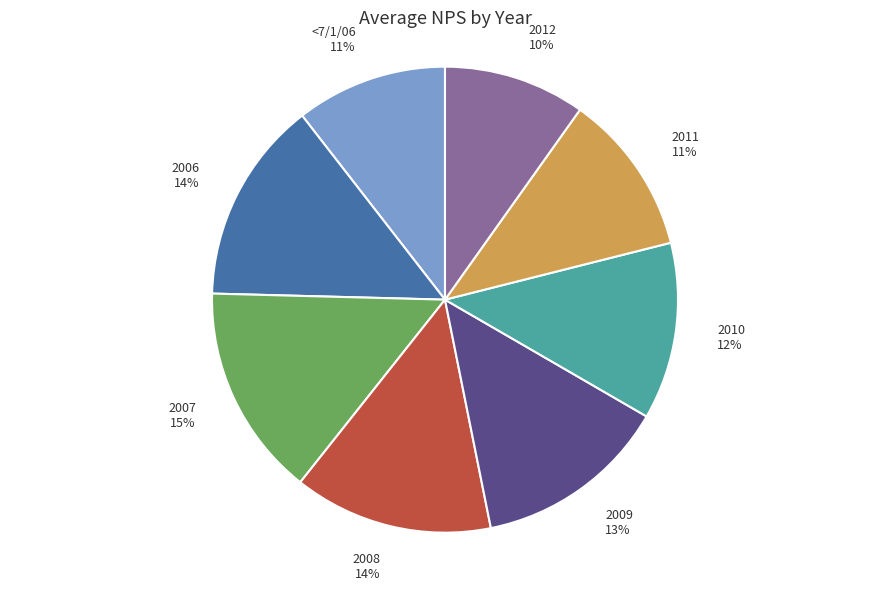

How many slices are in this pie chart?

8